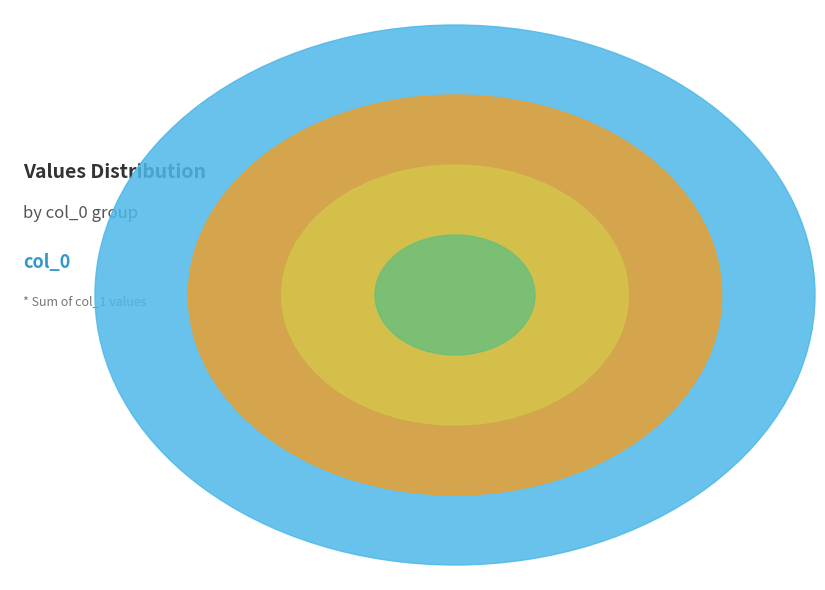

To the nearest percent, what is the difference between the 2 and 1 slice percentages?

19%